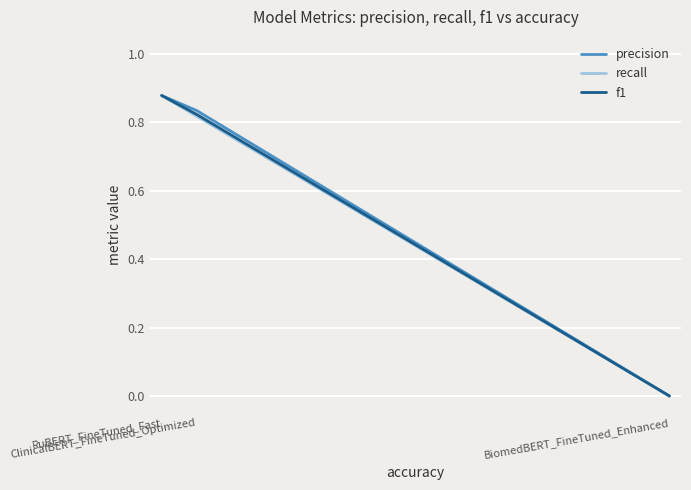

Count the f1 values in the range 0 to 1.

3